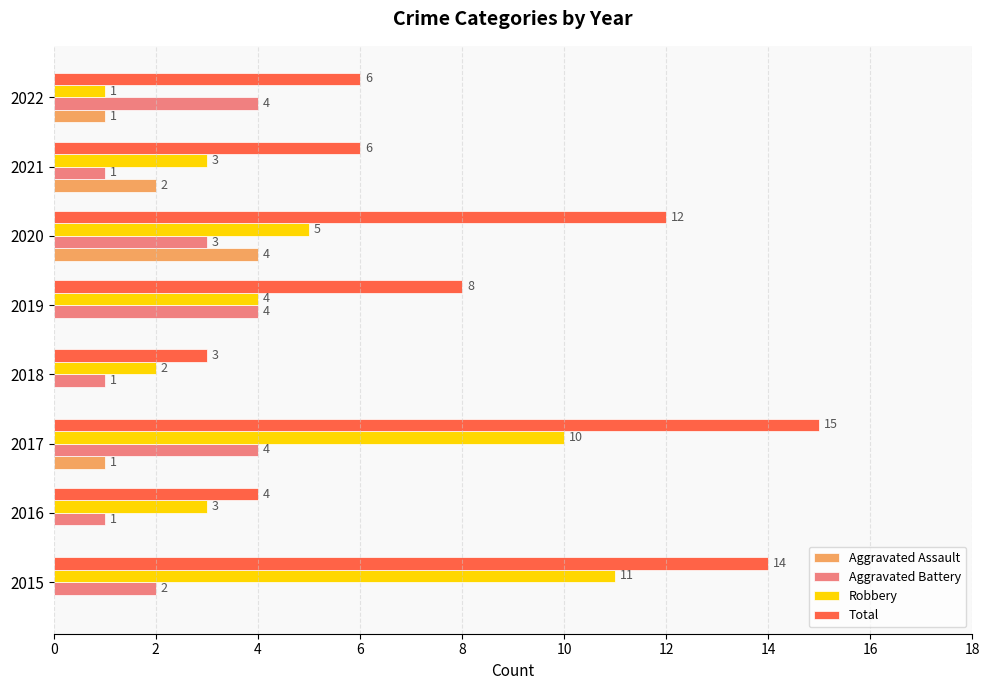

How many data points does each series have?

8